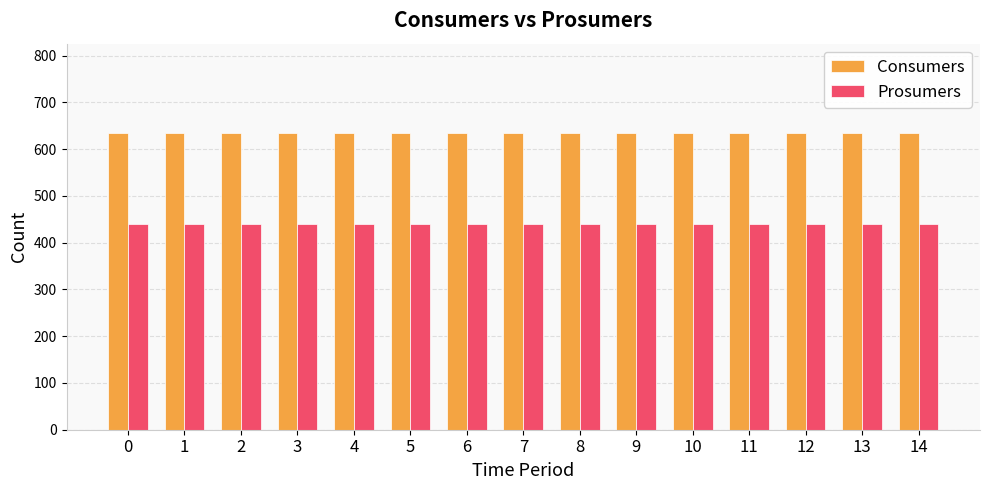

What is the spread (max minus min) of values at 11?

195